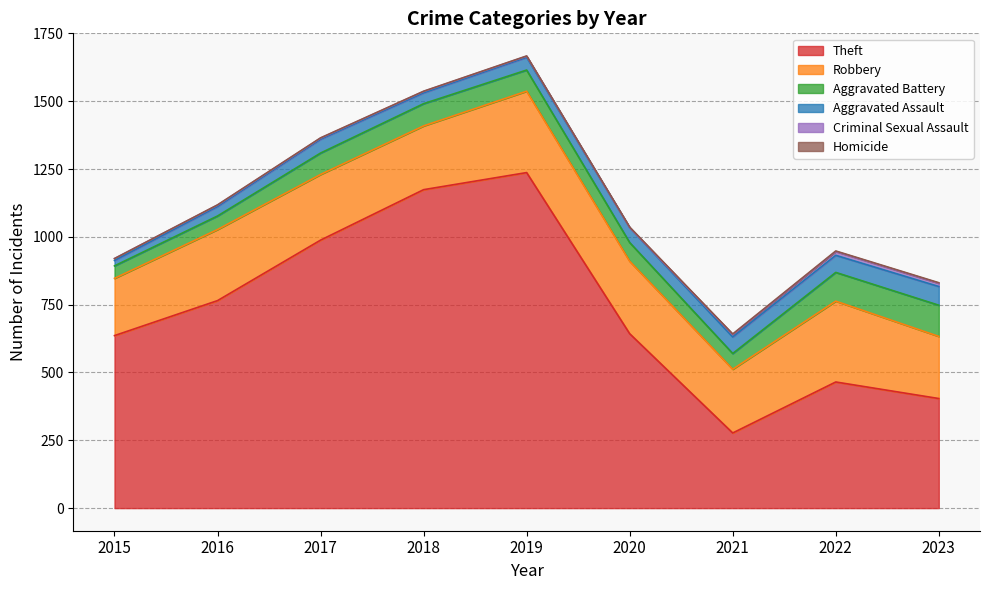

What are all the series names shown in the legend?

Theft, Robbery, Aggravated Battery, Aggravated Assault, Criminal Sexual Assault, Homicide